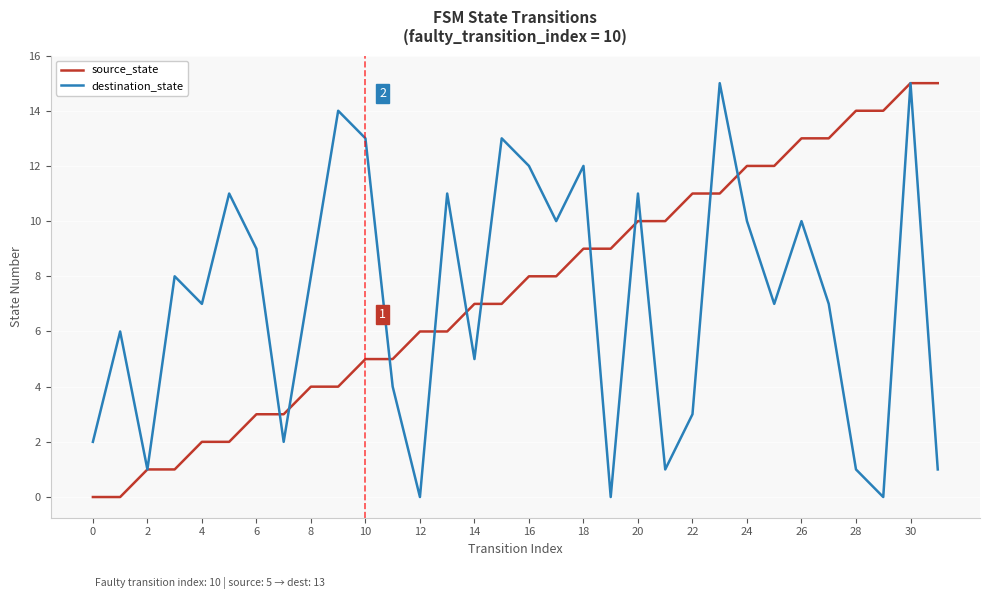

What is the maximum value for source_state?

15